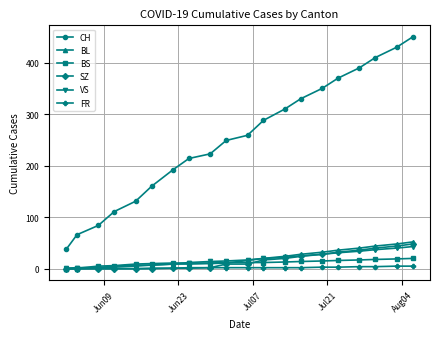

What is the average value of the CH series?

253